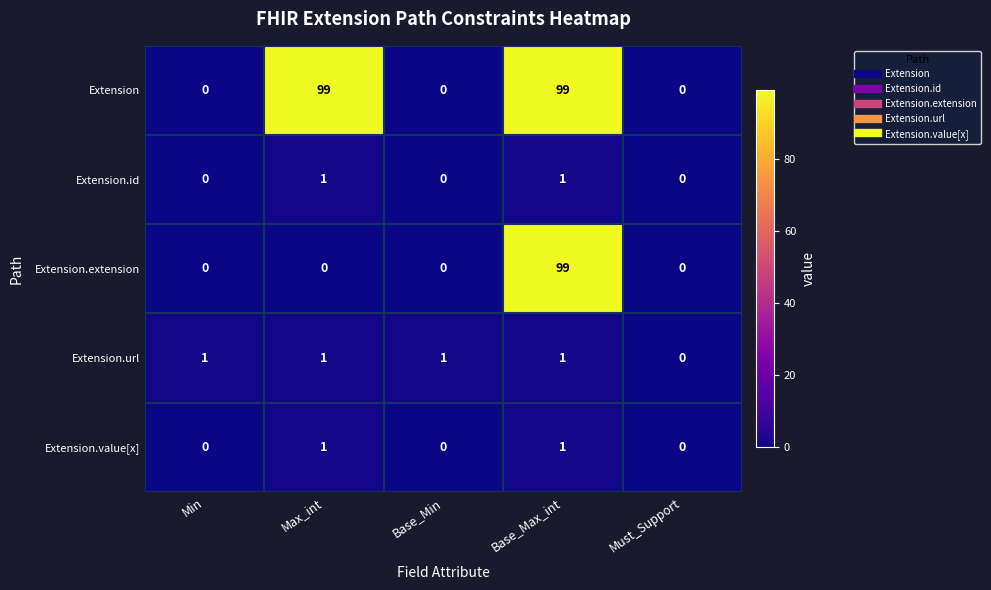

At how many categories does at least one series exceed 74?

2